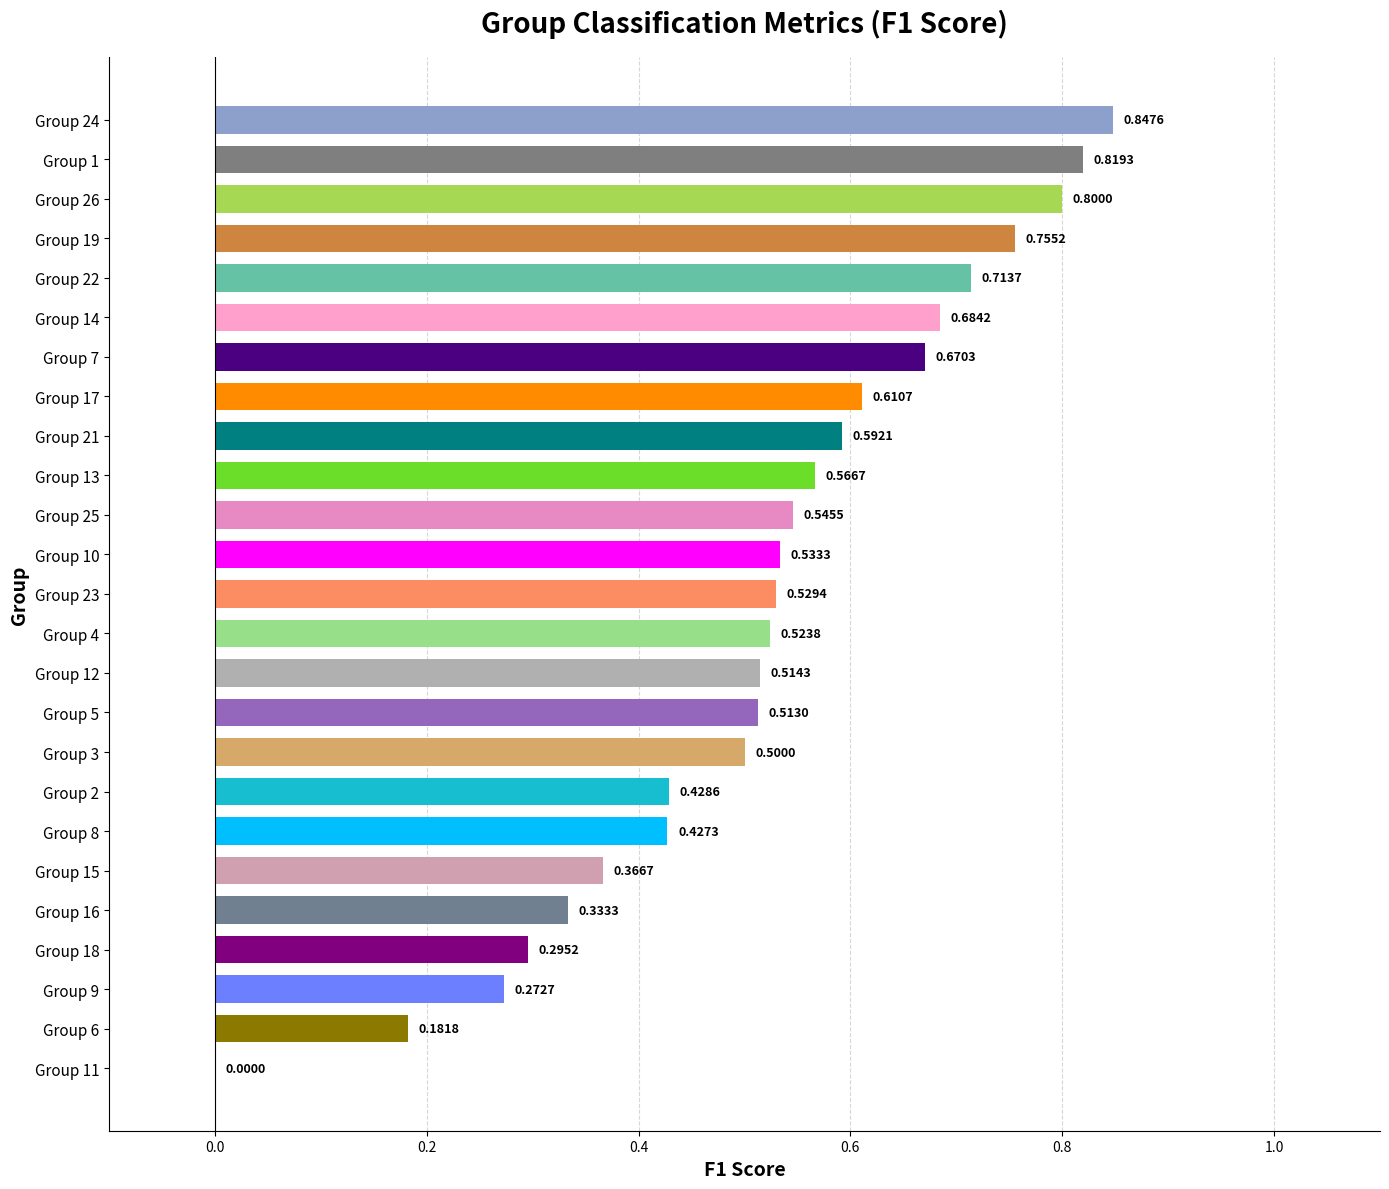

Where is the data nearest to the value 0?

Group 11